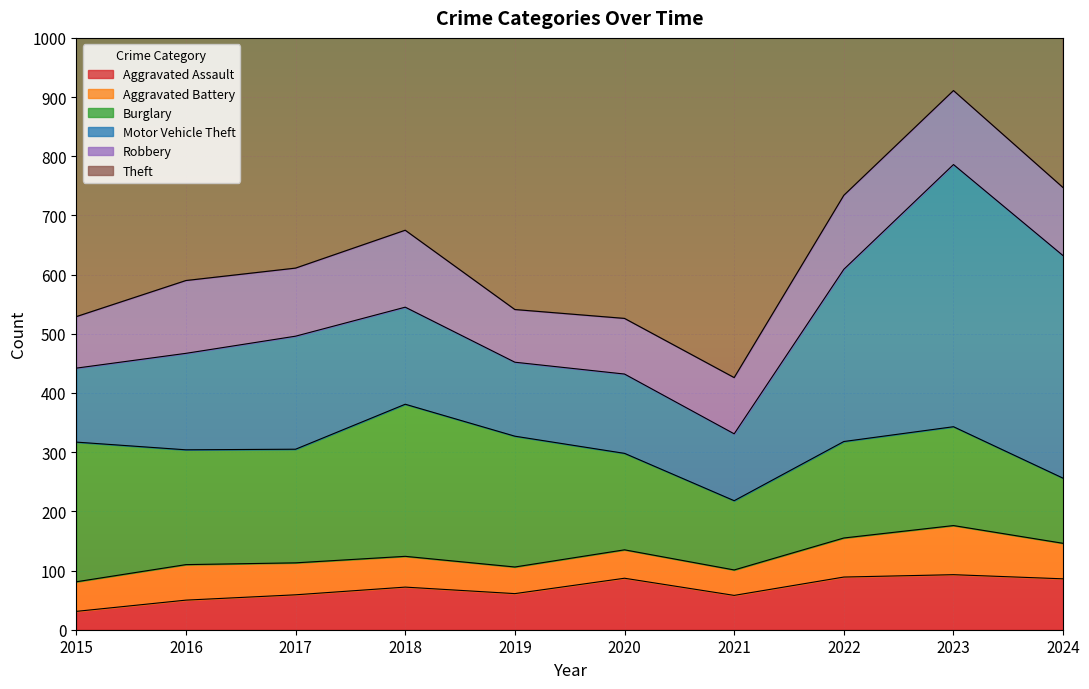

What is the difference between the Aggravated Battery values at 2018 and 2016?

8